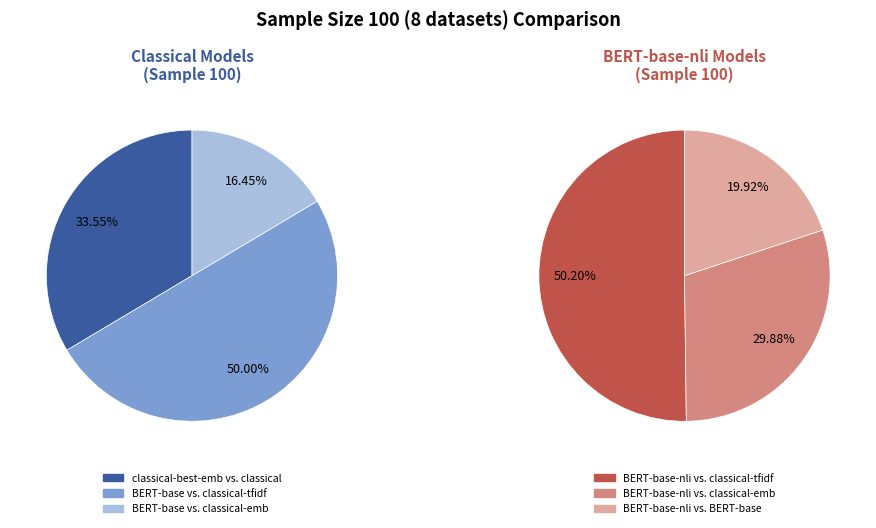

Rank the categories by value from lowest to highest.

BERT-base vs. classical-best-embeddings, BERT-base-nli vs. BERT-base, classical-best-embeddings vs. classical, BERT-base-nli vs. classical-best-embeddings, BERT-base vs. classical-best-tfidf, BERT-base-nli vs. classical-best-tfidf